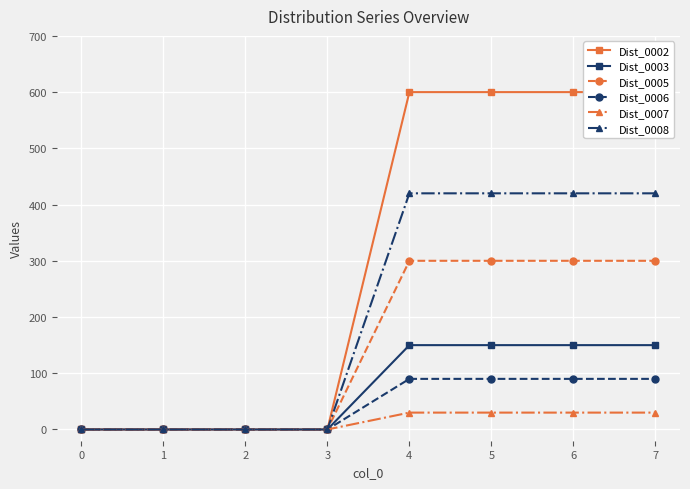

Which series has the largest total across all categories?

Dist_0002